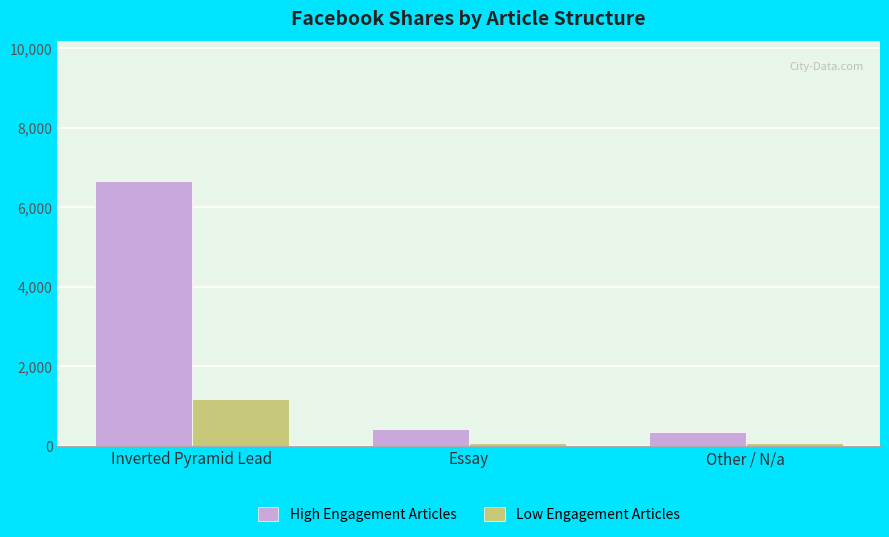

The value of High Engagement Articles at Other / N/a is 332.3. True or false?

True